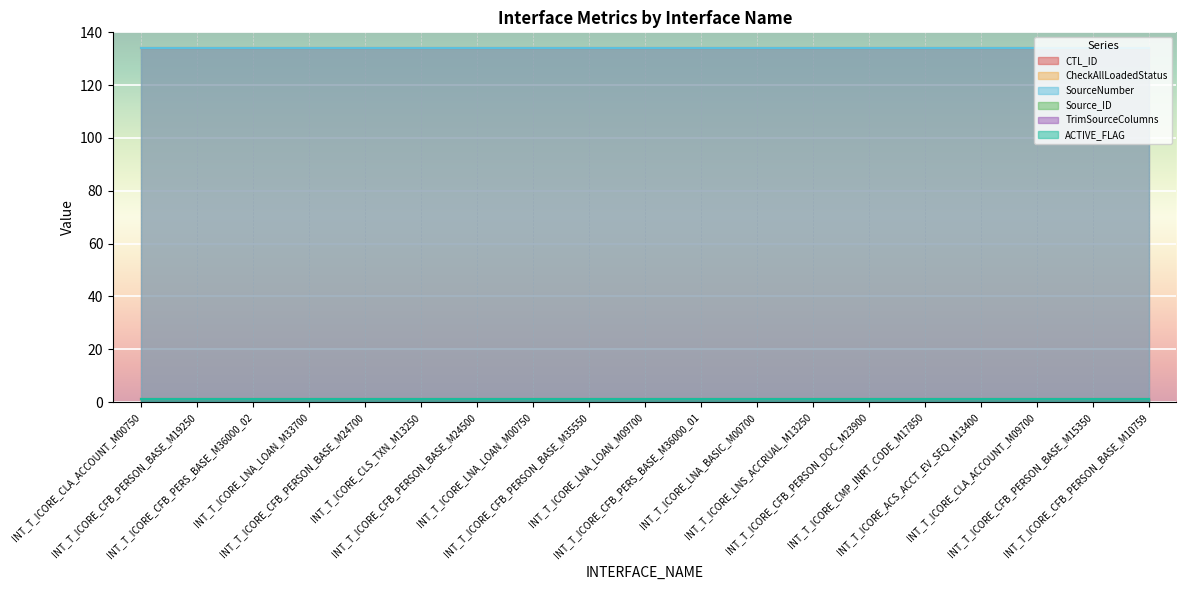

Reading left to right, extract all data points from this chart.

CTL_ID: 134	134	134	134	134	134	134	134	134	134	134	134	134	134	134	134	134	134	134
CheckAllLoadedStatus: 1	1	1	1	1	1	1	1	1	1	1	1	1	1	1	1	1	1	1
SourceNumber: 134	134	134	134	134	134	134	134	134	134	134	134	134	134	134	134	134	134	134
Source_ID: 1	1	1	1	1	1	1	1	1	1	1	1	1	1	1	1	1	1	1
TrimSourceColumns: 1	1	1	1	1	1	1	1	1	1	1	1	1	1	1	1	1	1	1
ACTIVE_FLAG: 1	1	1	1	1	1	1	1	1	1	1	1	1	1	1	1	1	1	1